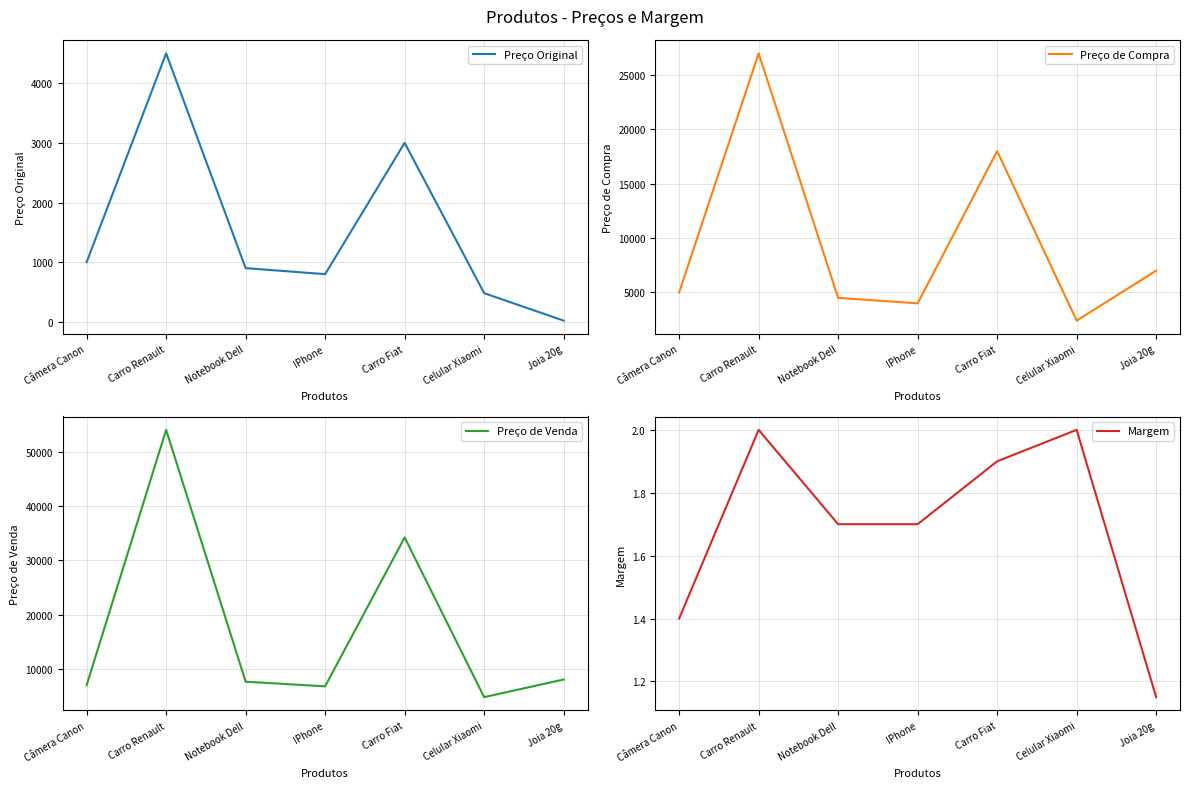

The Preço de Venda series shows 4804.8 at Celular Xiaomi. True or false?

True